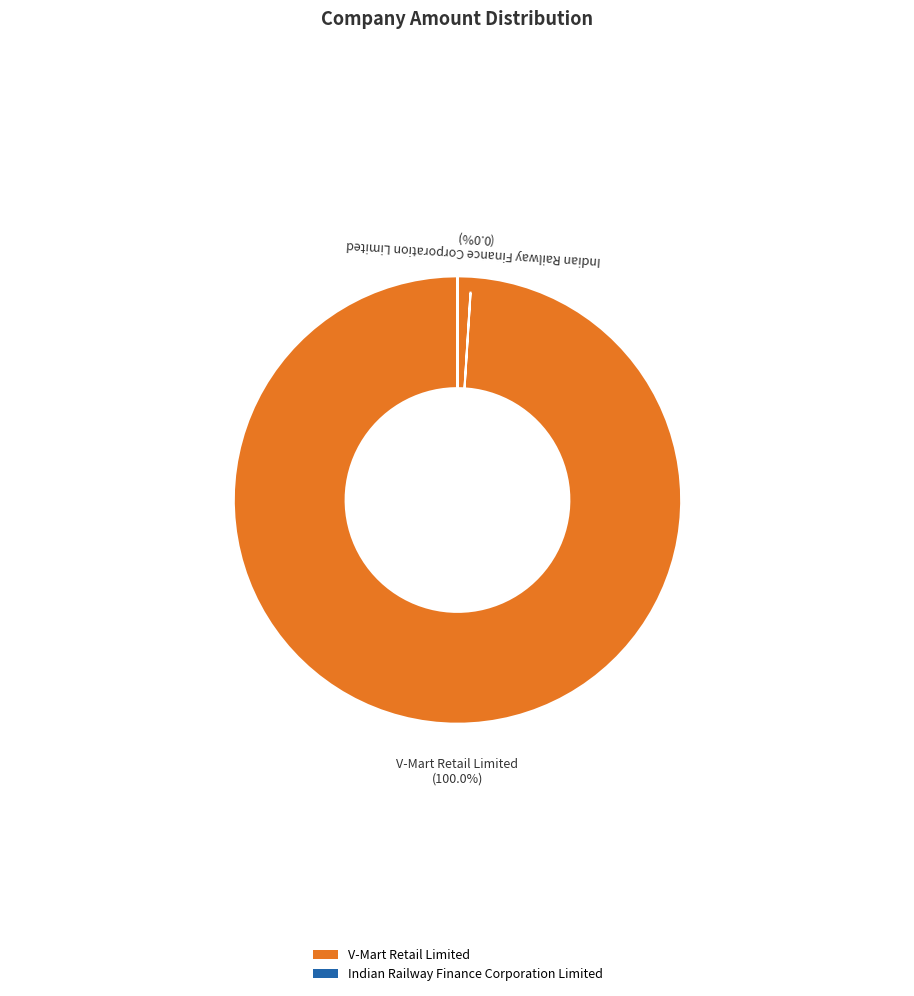

Which category accounts for the majority?

V-Mart Retail Limited